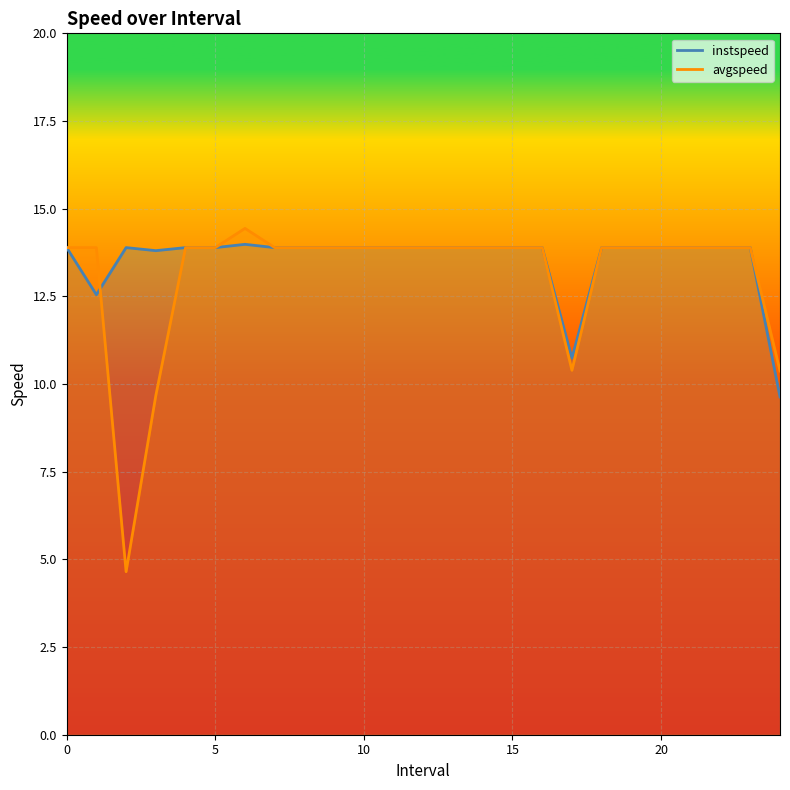

At which category does instspeed reach its first local peak?

2